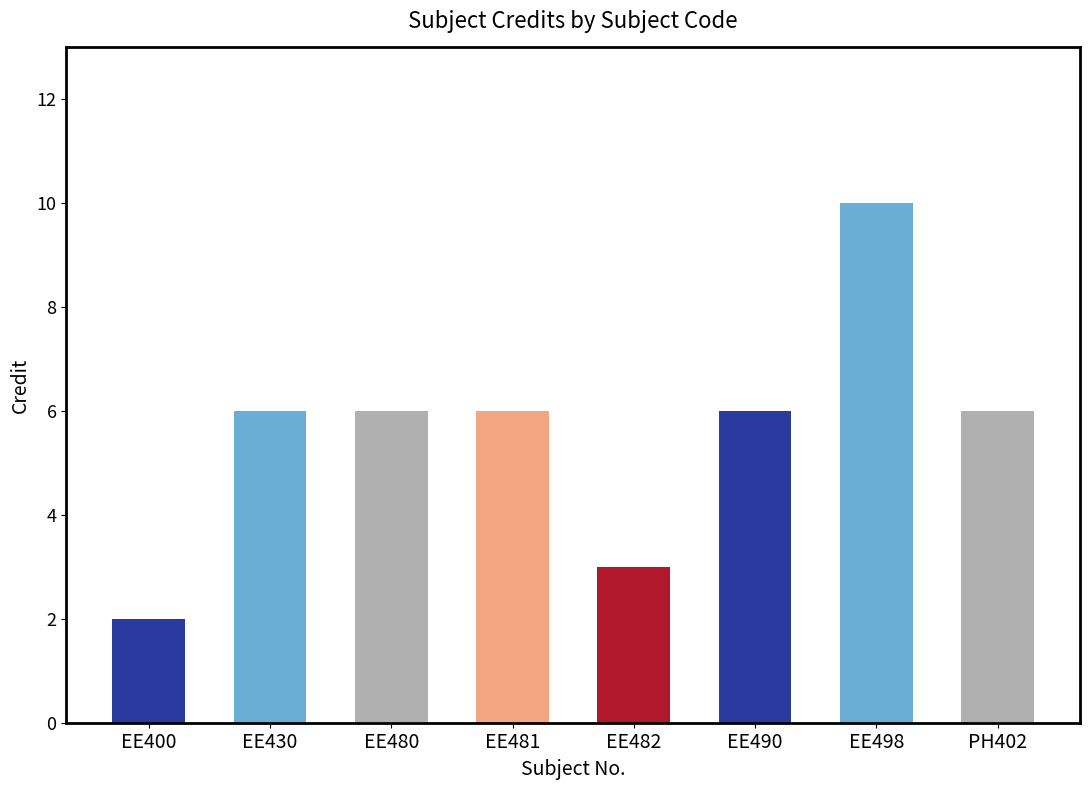

What is the difference between the values at EE400 and EE490?

4